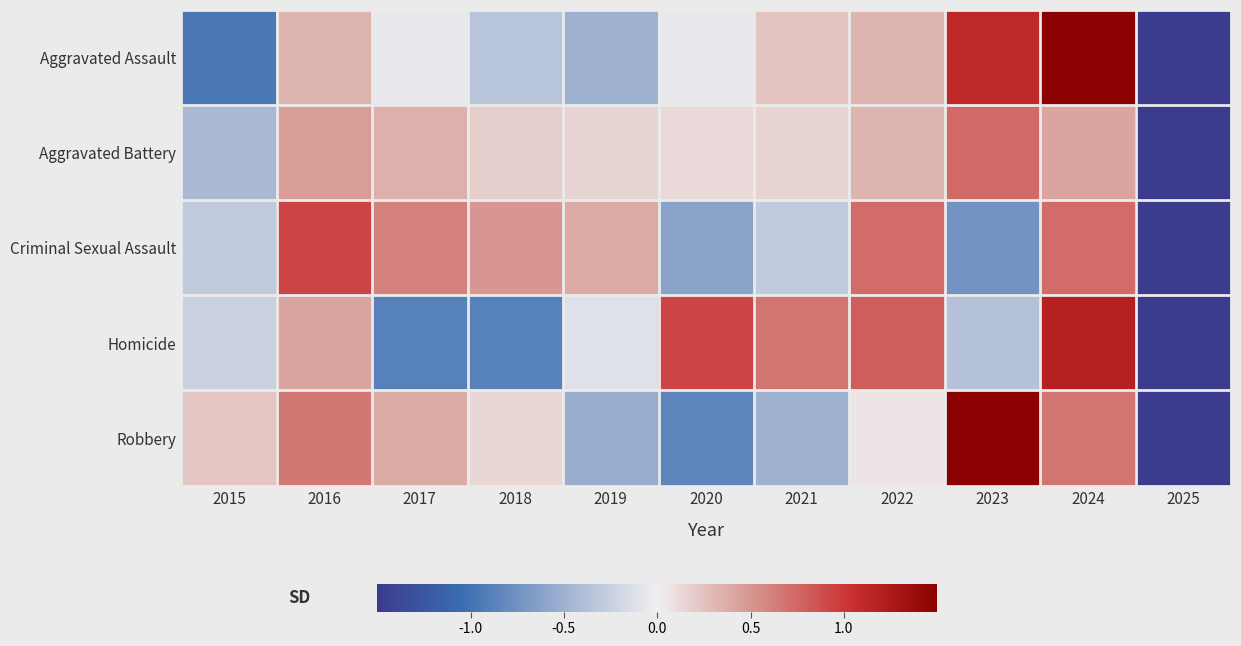

Which series has the widest spread of values?

Robbery